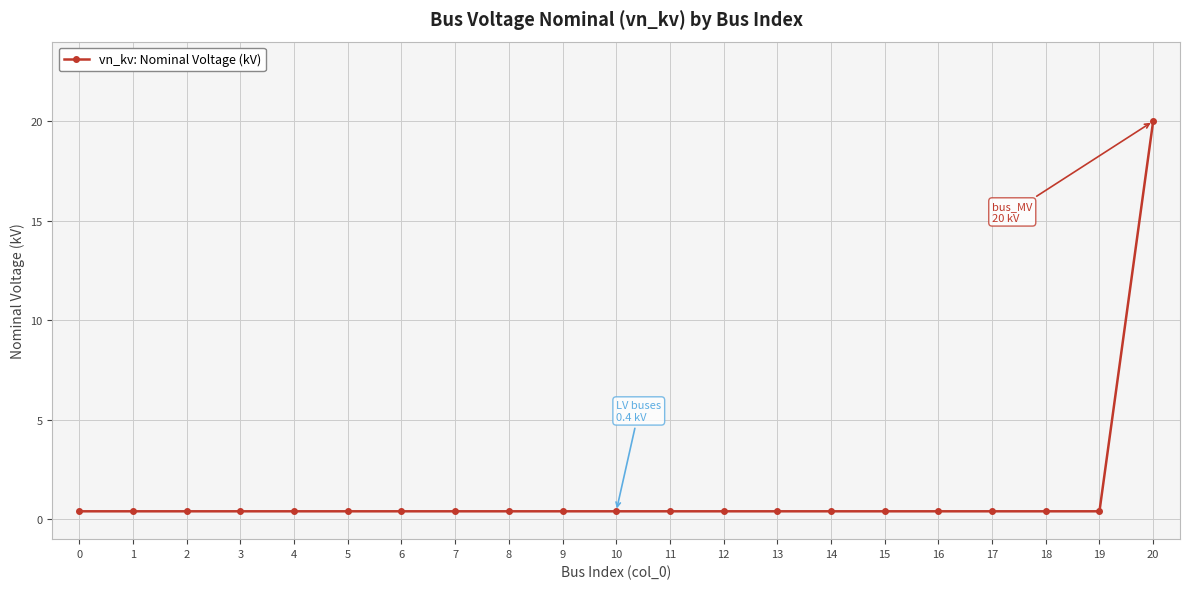

What is the change in value from 9 to 20?

+19.6